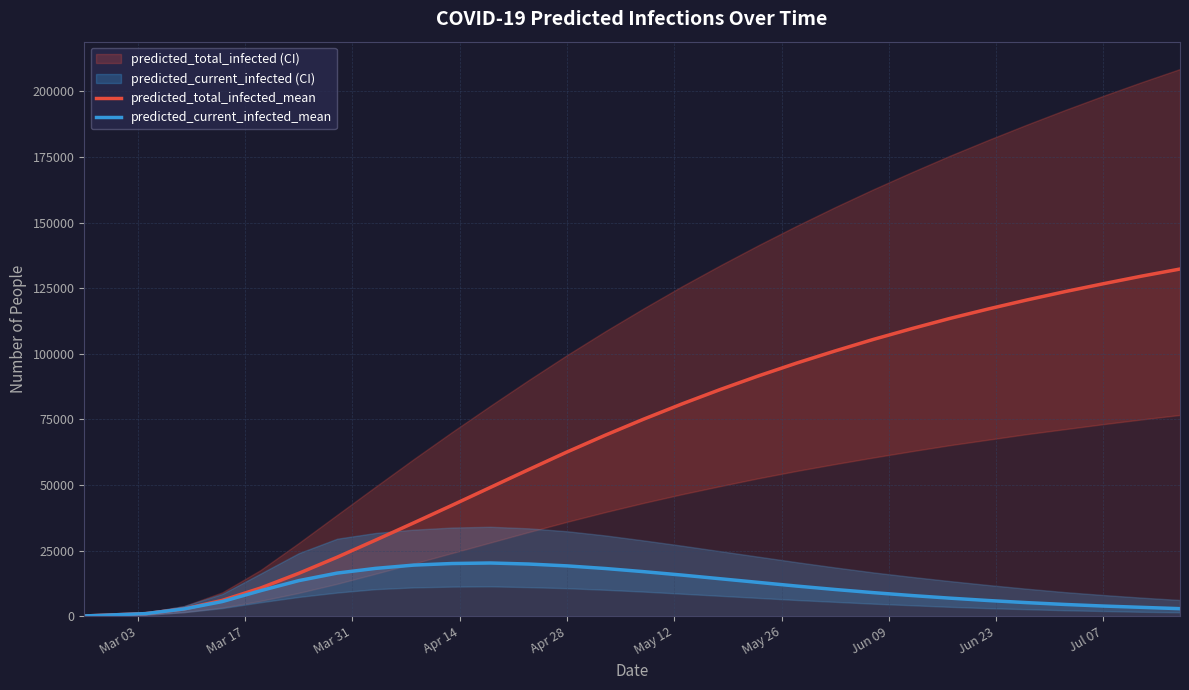

What is the greatest value displayed?

132300